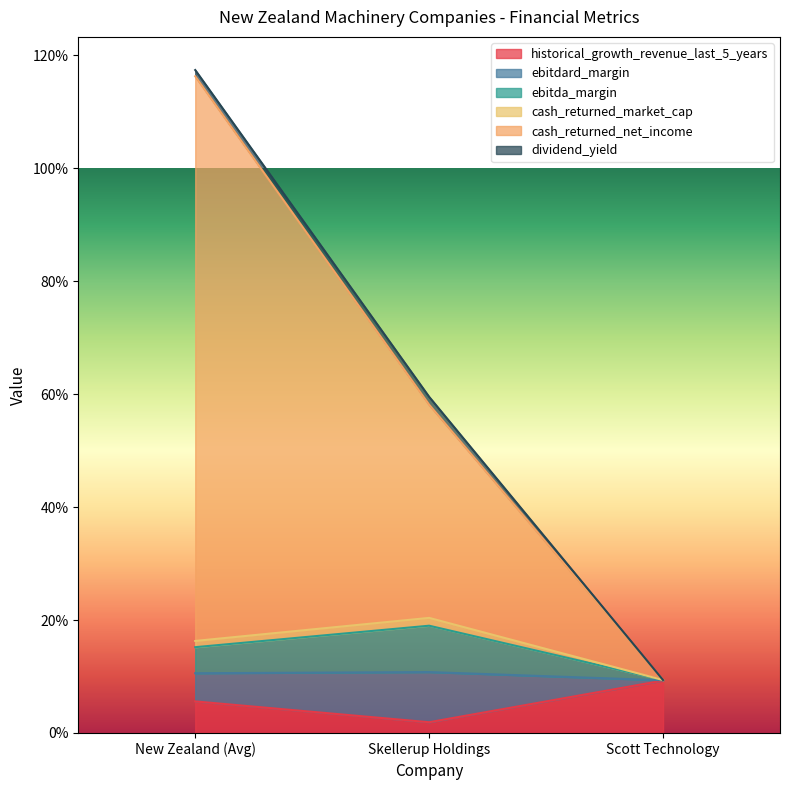

Count the cash_returned_market_cap values in the range 0 to 1.

3